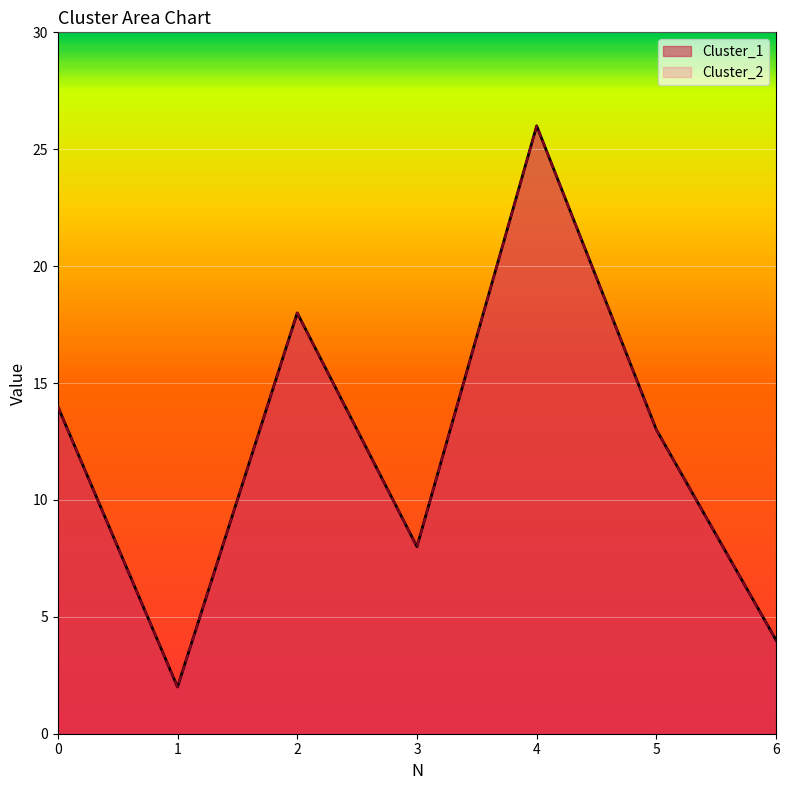

At which label does Cluster_1 reach its peak?

4